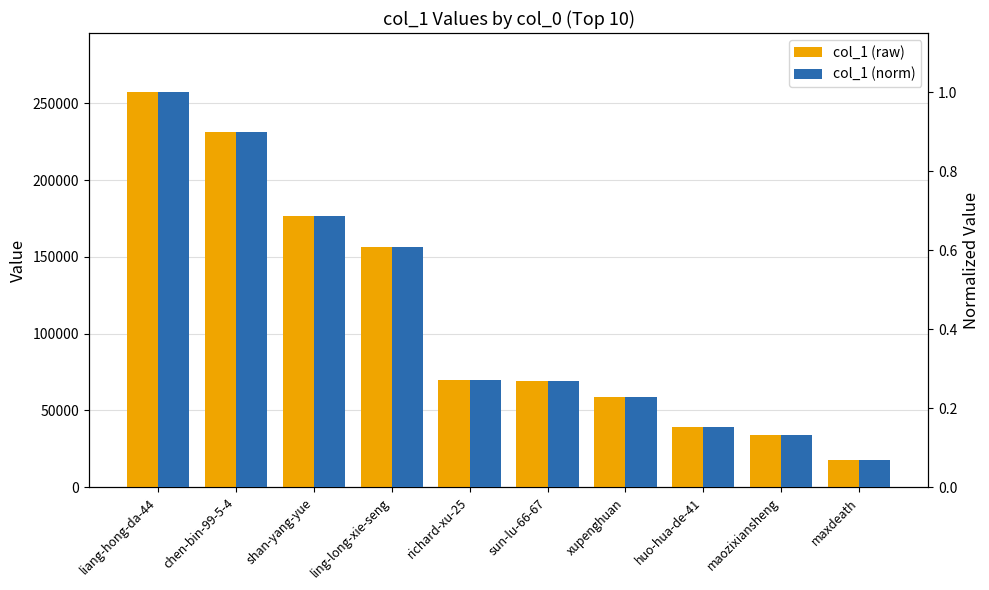

What is the value of the col_1 (norm) bar at the 5th from the left?

0.3